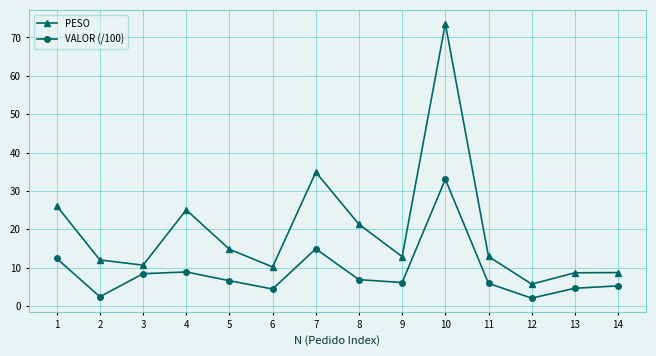

What is the spread (max minus min) of values at 10?

40.6